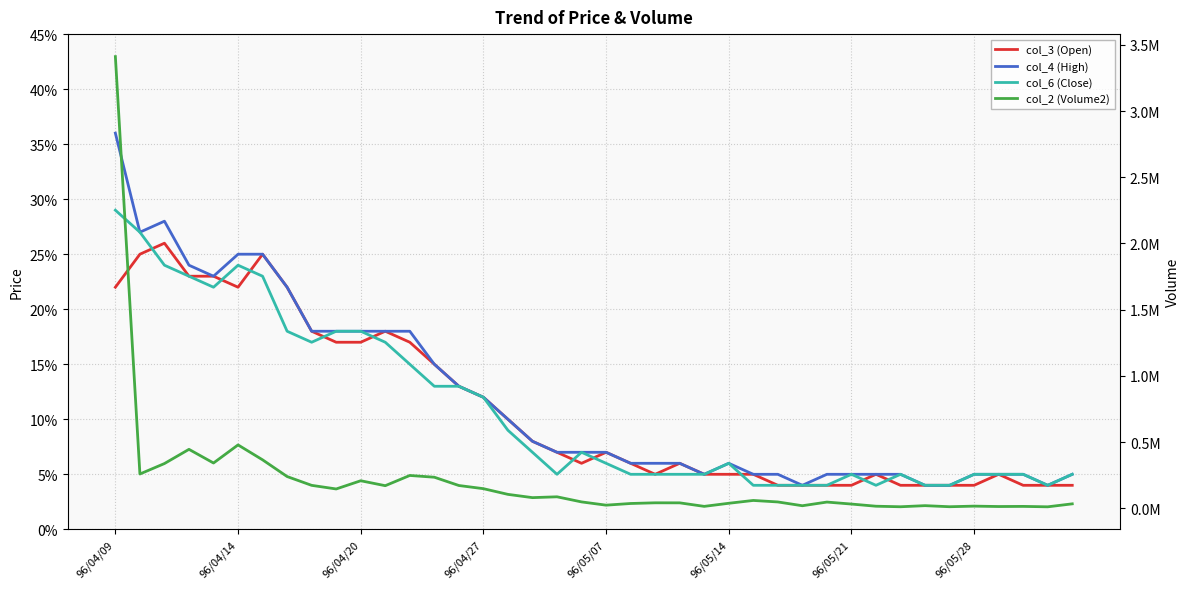

Does the chart display data point markers on the line(s)?

No